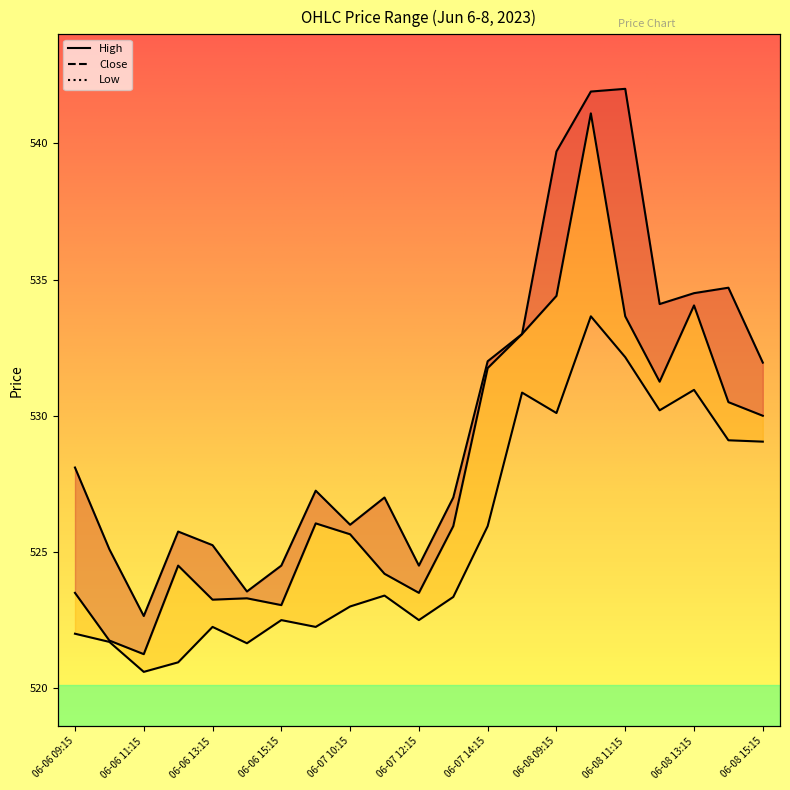

True or false: Close has a value of 524.2 at 06-07 11:15.

True